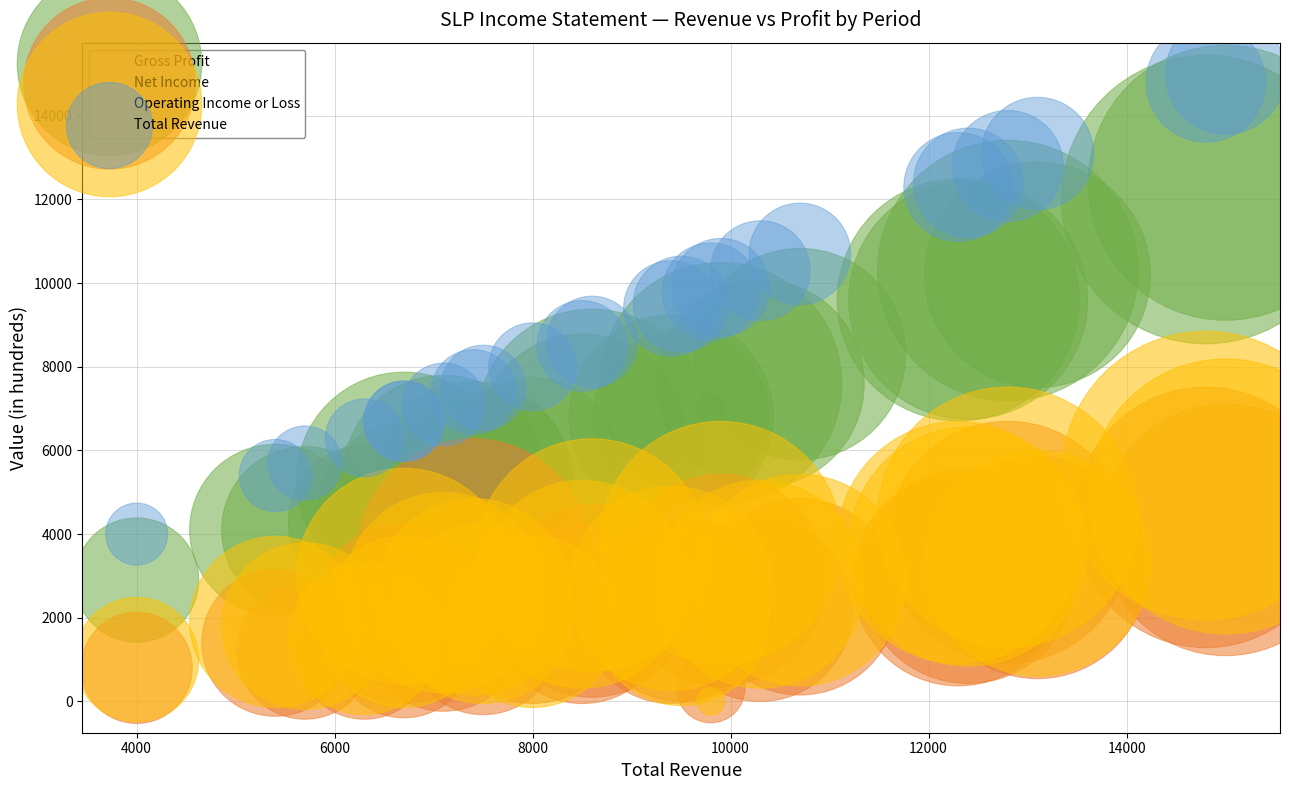

What are all the series names shown in the legend?

Gross Profit, Net Income, Operating Income or Loss, Total Revenue